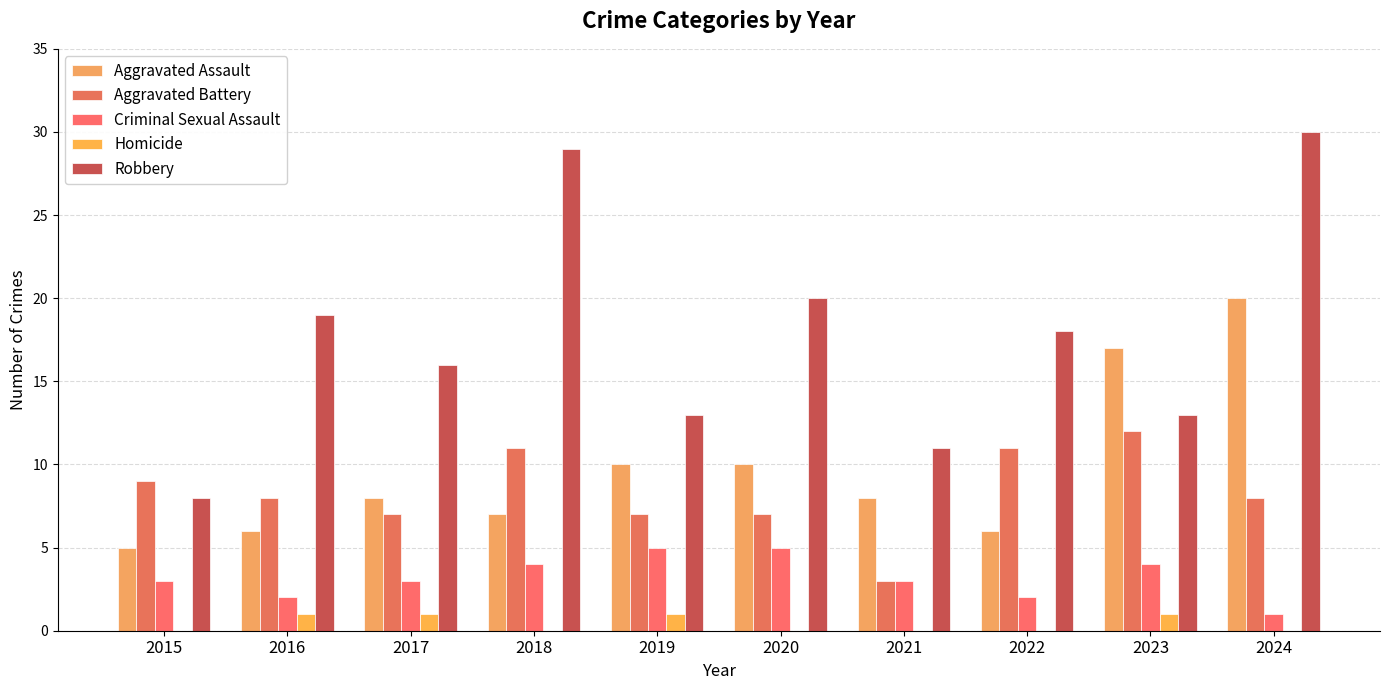

Reading left to right, what are all the values shown in this chart?

Aggravated Assault: 5	6	8	7	10	10	8	6	17	20
Aggravated Battery: 9	8	7	11	7	7	3	11	12	8
Criminal Sexual Assault: 3	2	3	4	5	5	3	2	4	1
Homicide: 0	1	1	0	1	0	0	0	1	0
Robbery: 8	19	16	29	13	20	11	18	13	30